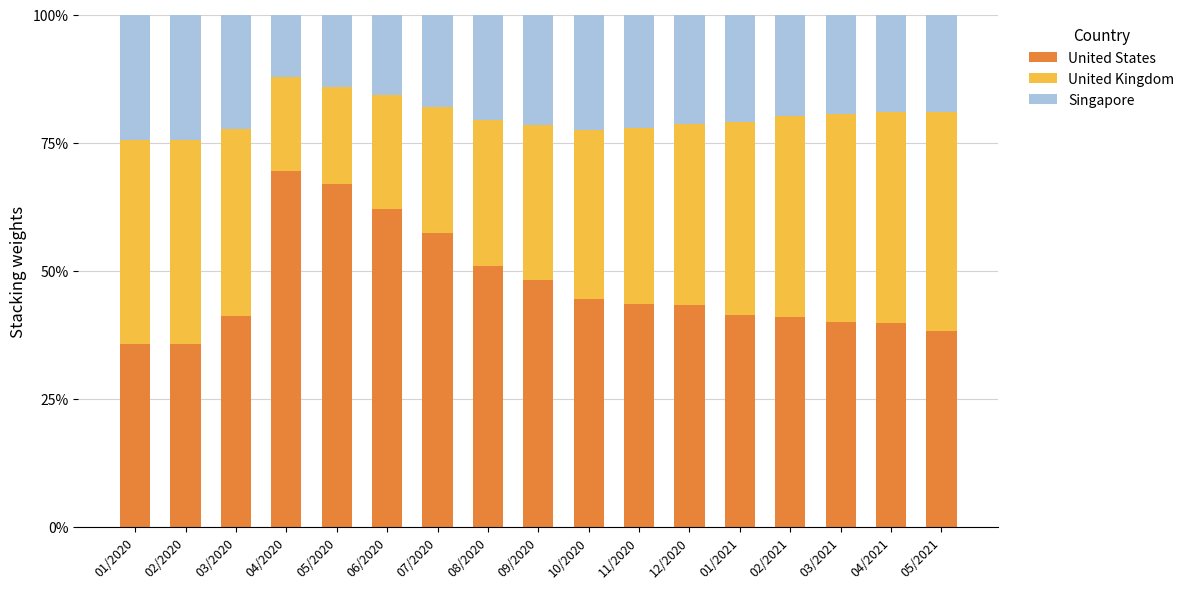

What is the highest value of the United States series?

69.5